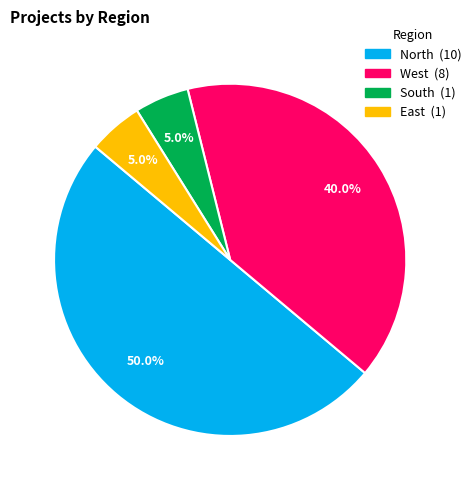

To the nearest percent, what is the difference between the South and West slice percentages?

35%